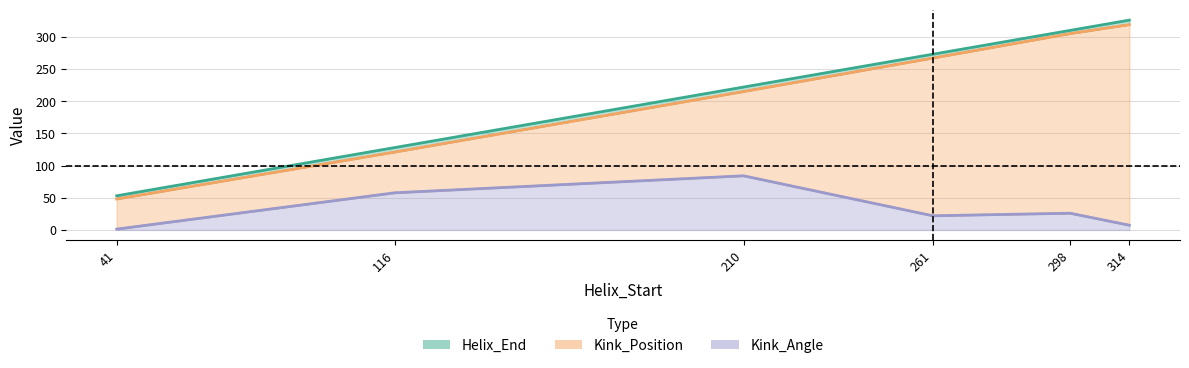

True or false: Helix_End and Kink_Position intersect in this chart.

False